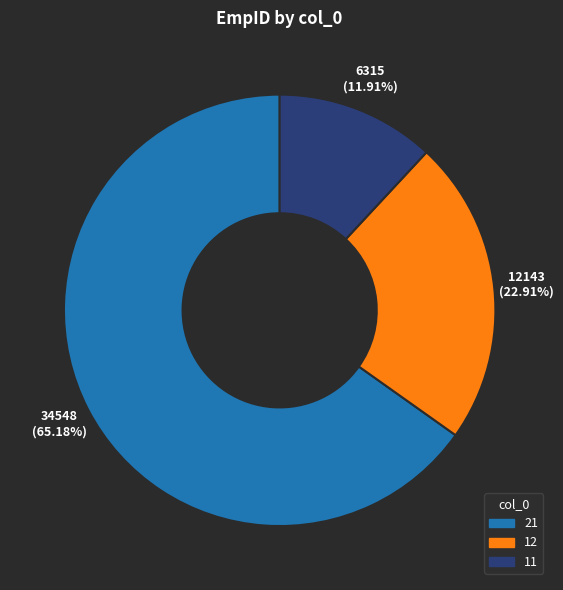

Between 11 and 12, which is larger?

12